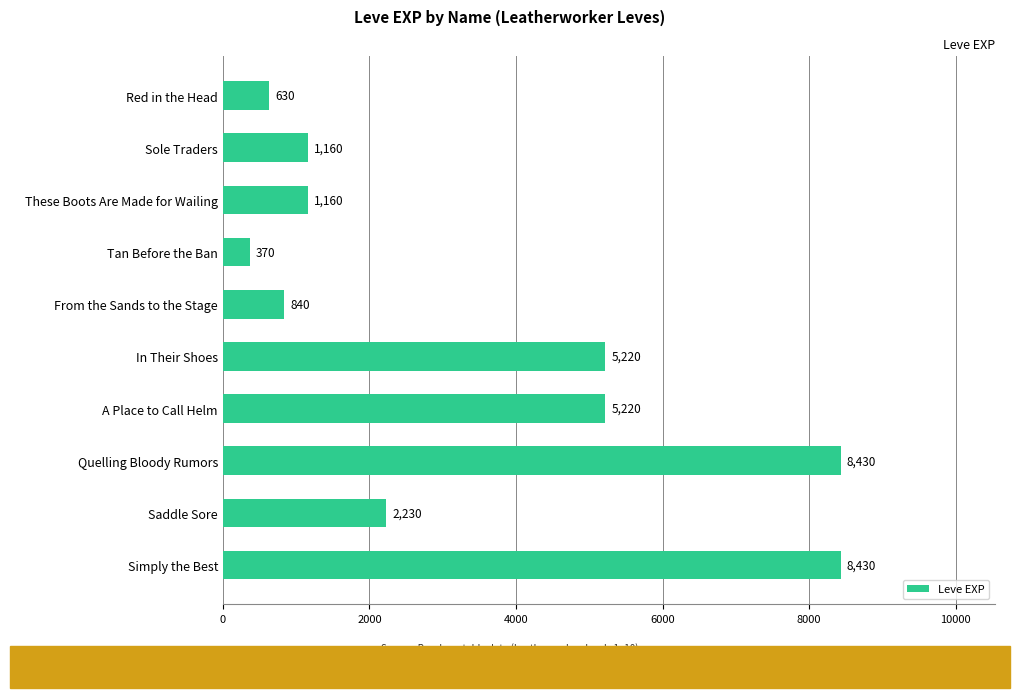

Read the value at These Boots Are Made for Wailing, to the nearest 50.

1150